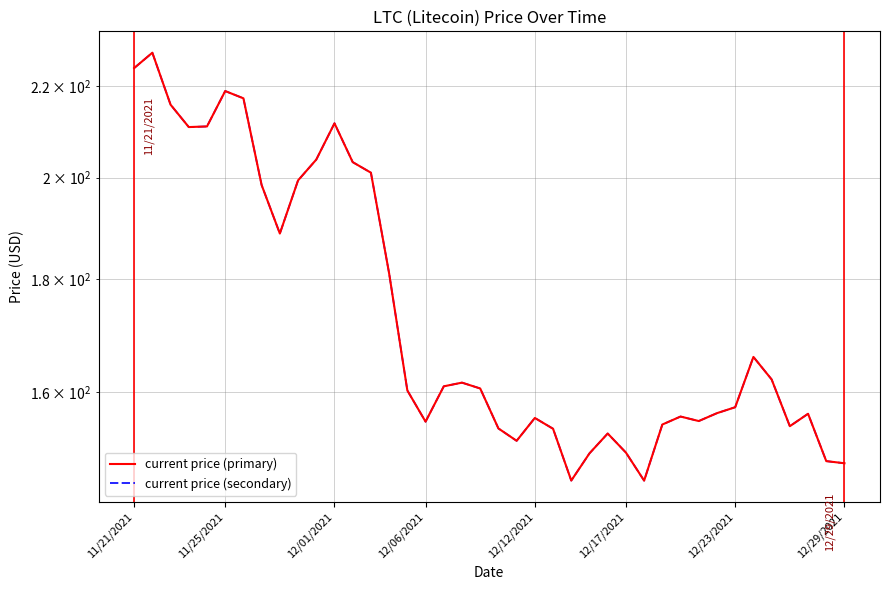

Is the value of current price (secondary) at 19 greater than the value of current price (primary) at 33?

Yes